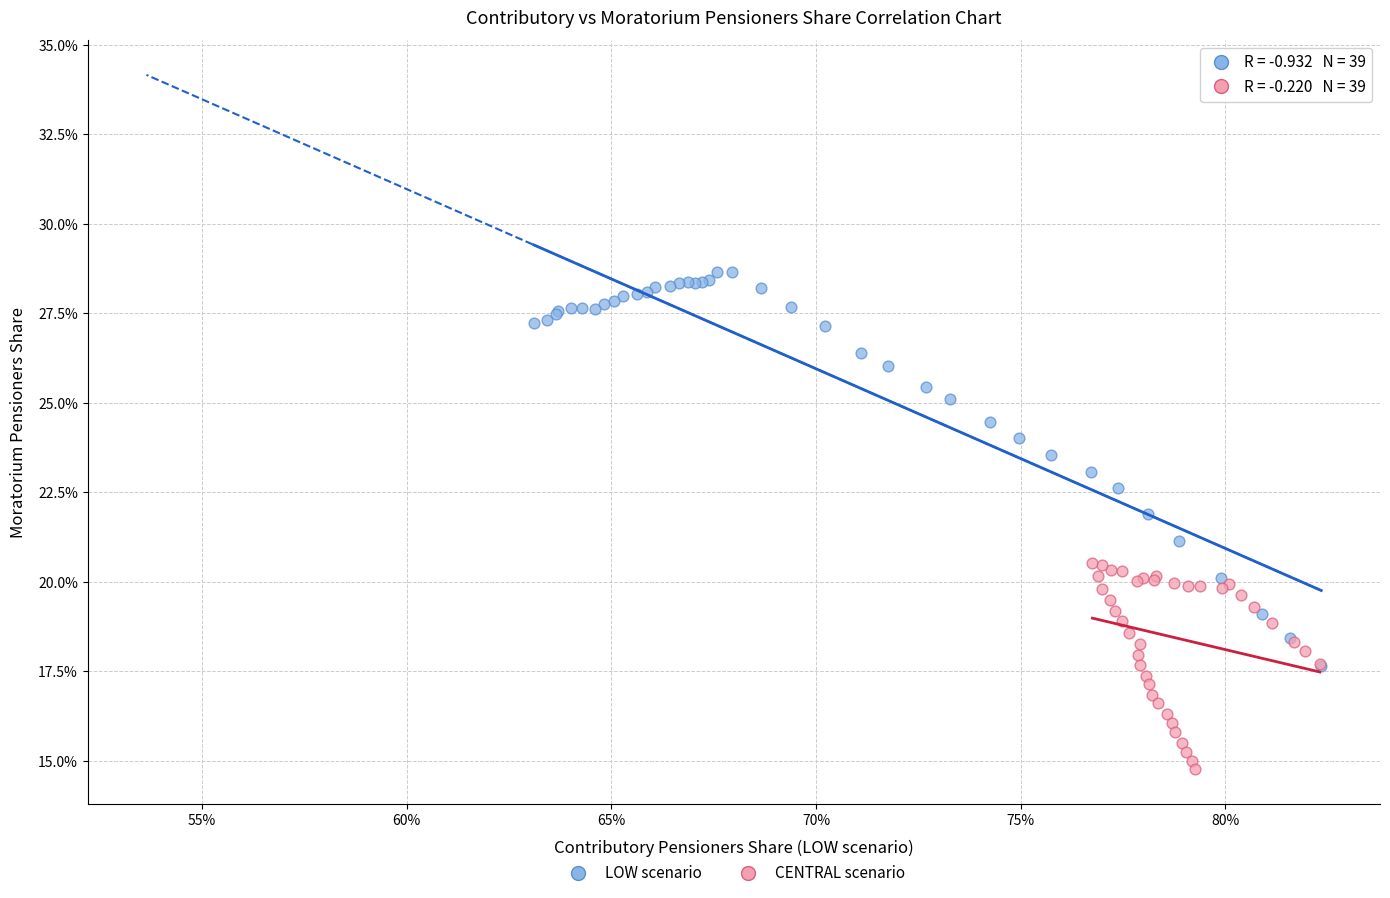

What are all the series names shown in the legend?

LOW scenario, CENTRAL scenario